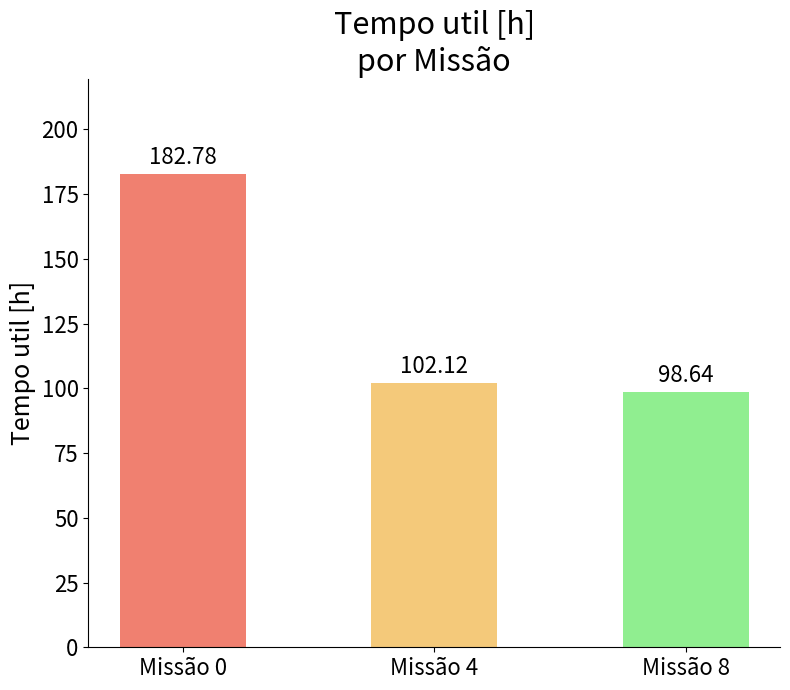

True or false: the data shows 55.2 at Missão 0.

False